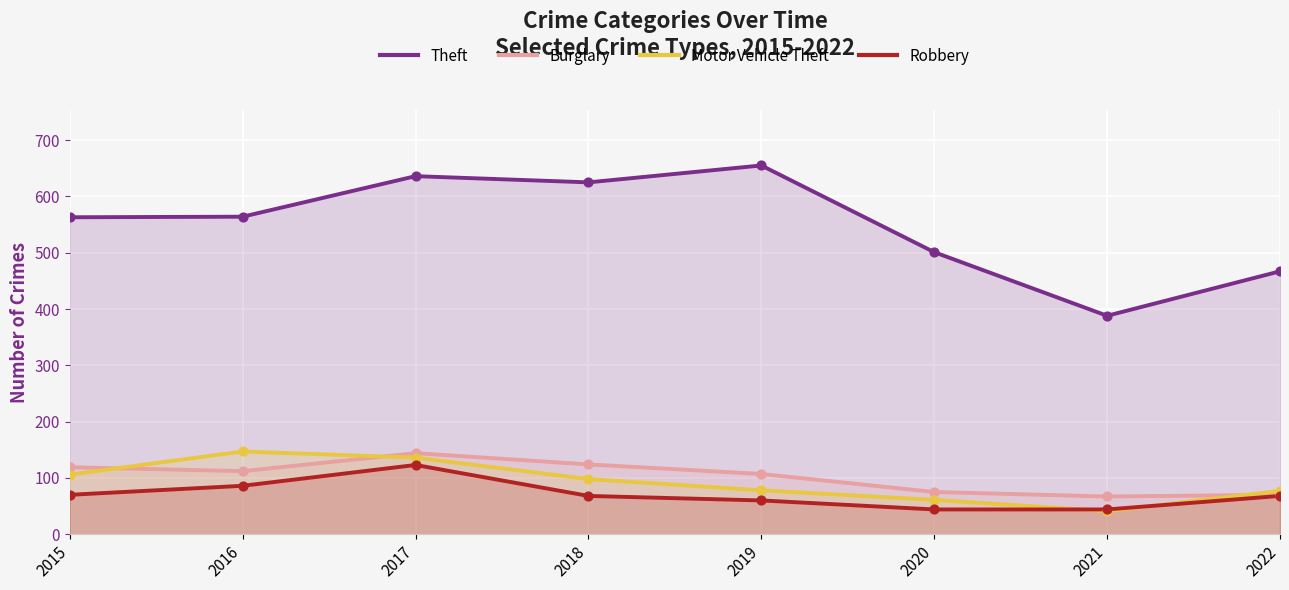

Which series has the largest Y range (max minus min)?

Theft